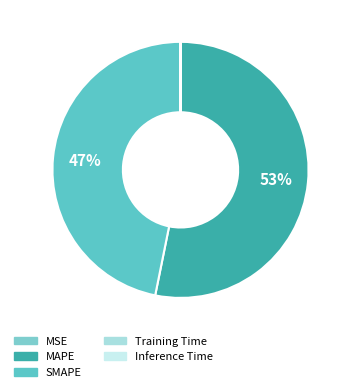

Which category has the biggest portion of the pie?

MAPE